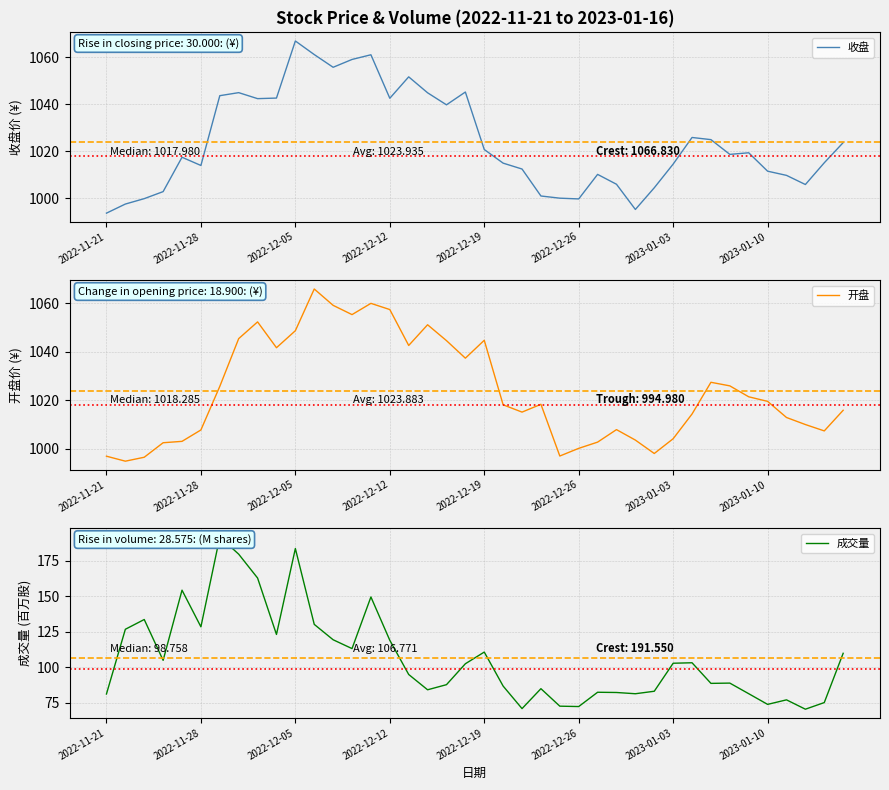

What is the average value of the 开盘 series?

1023.9